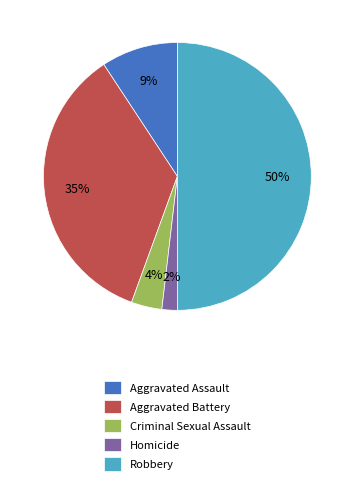

Does Homicide represent more than half of the total?

No